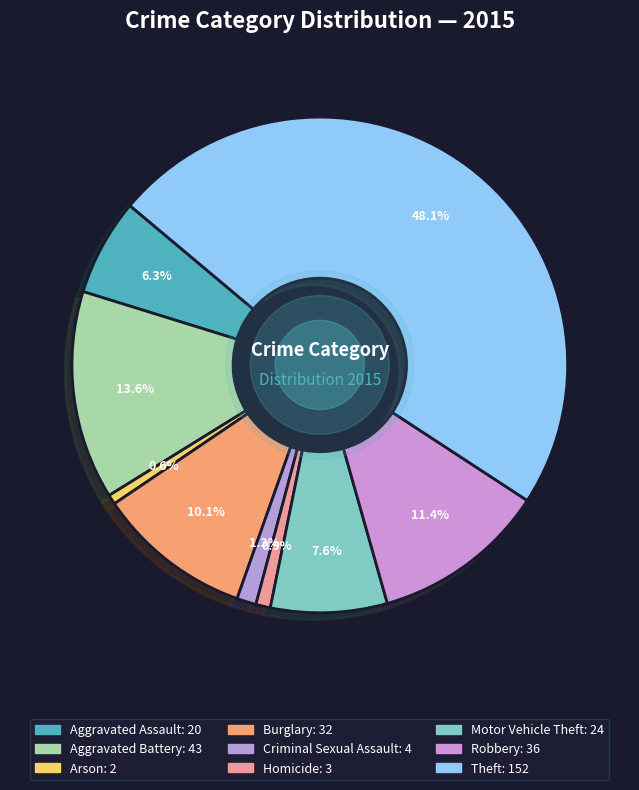

Count the number of slices in the pie.

9